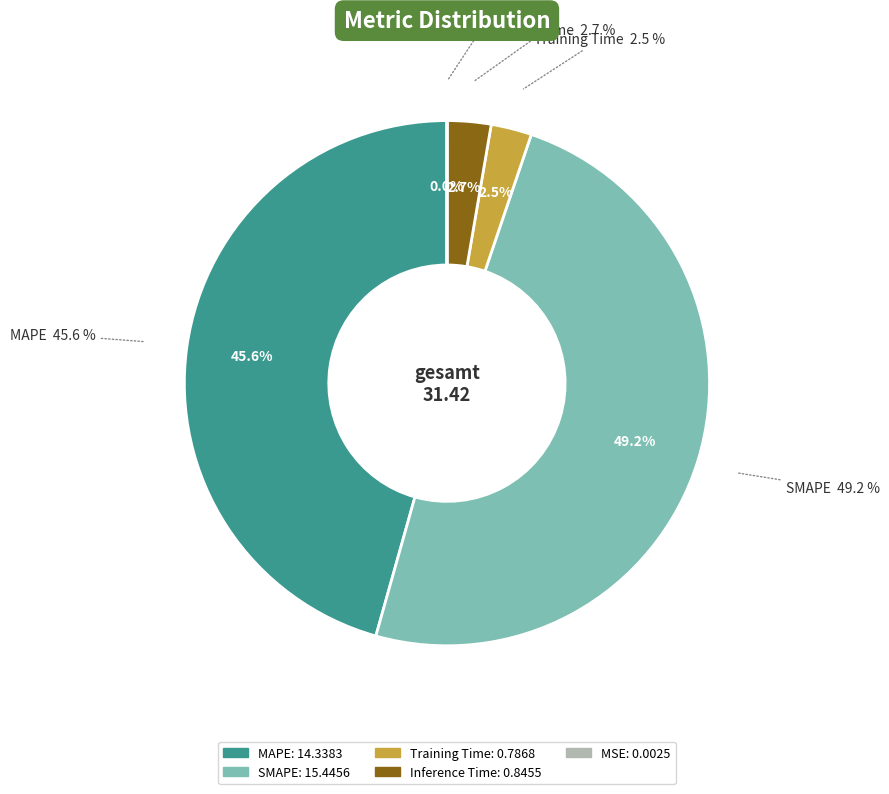

What is the change in value from SMAPE to Training Time?

-14.7